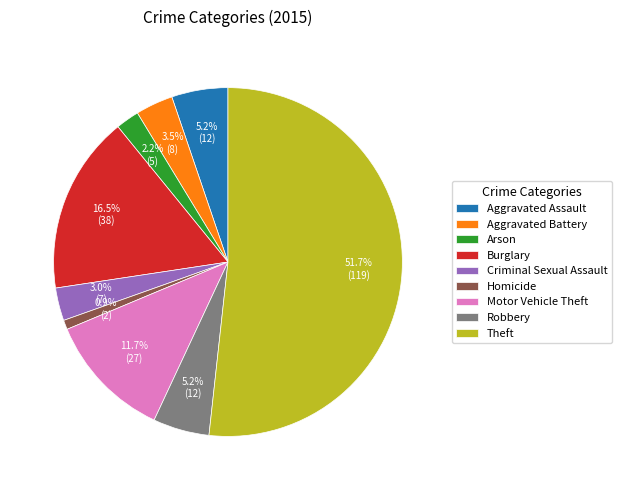

Is the sum of Robbery and Aggravated Battery greater than half?

No